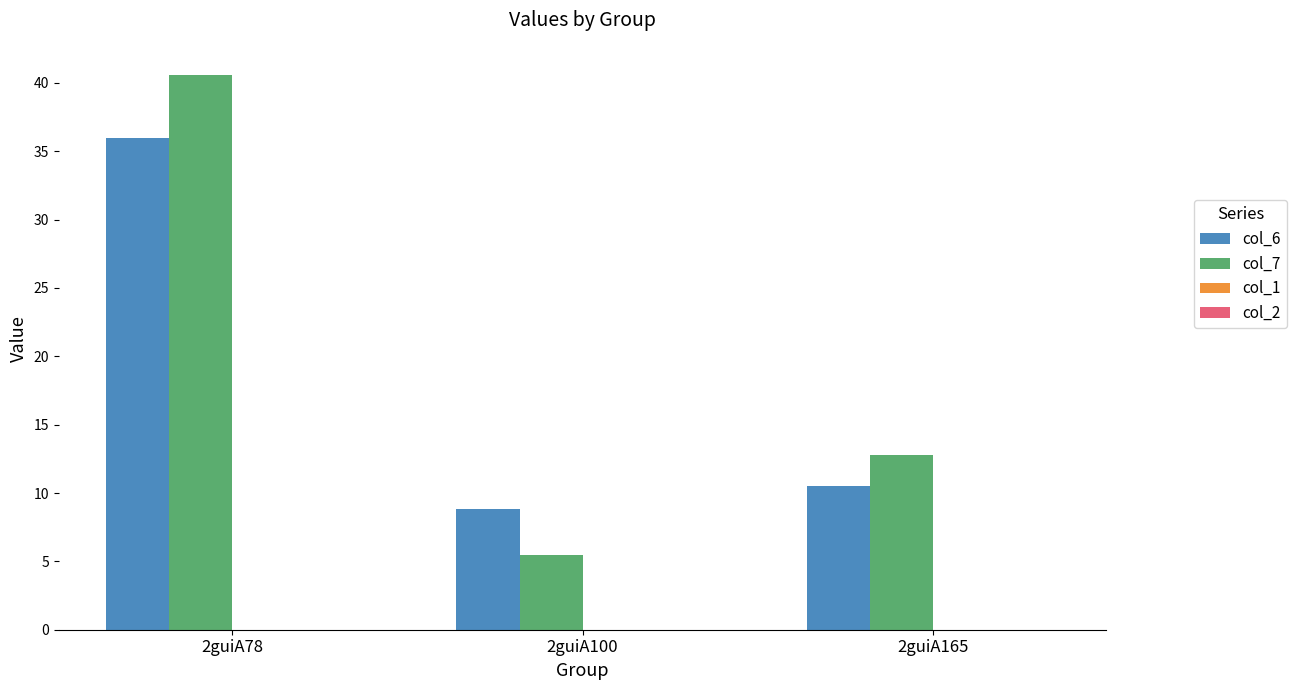

Reading left to right, extract all data points from this chart.

col_6: 36.0	8.8	10.5
col_7: 40.6	5.4	12.8